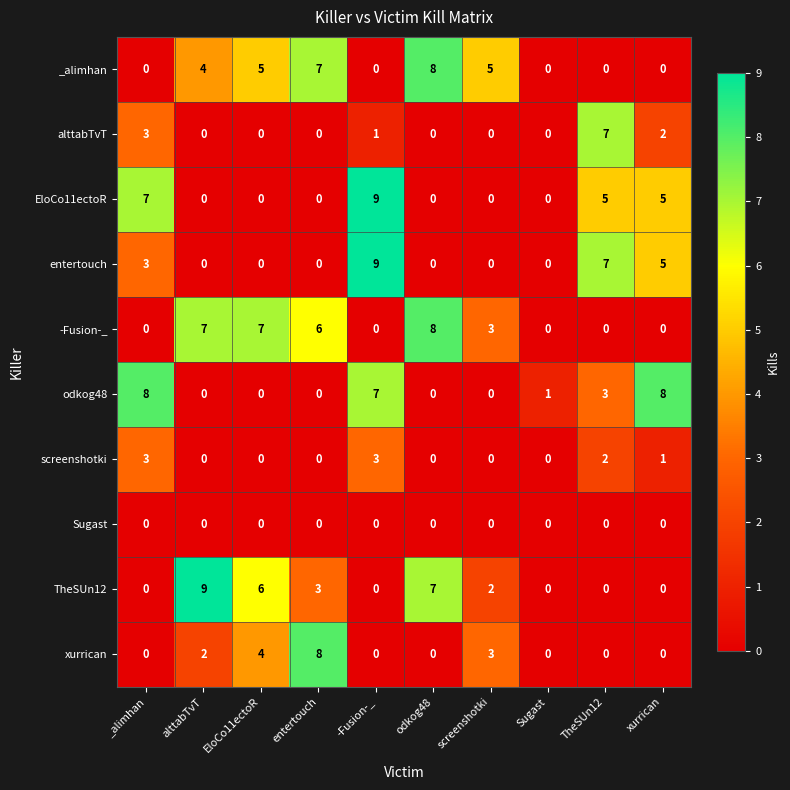

What is the total value across all series at odkog48?

23